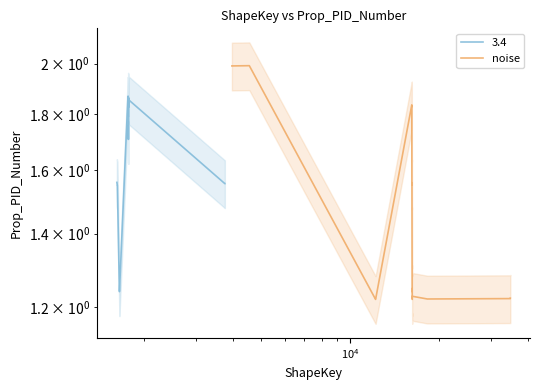

True or false: the data shows 2.0 at 13.

False